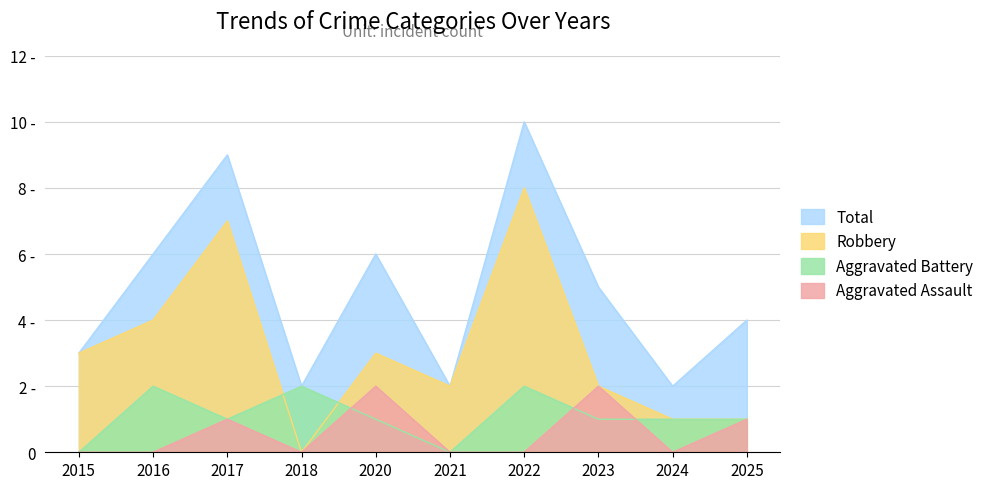

What is the sum of the Aggravated Battery values at 2023 and 2015?

1